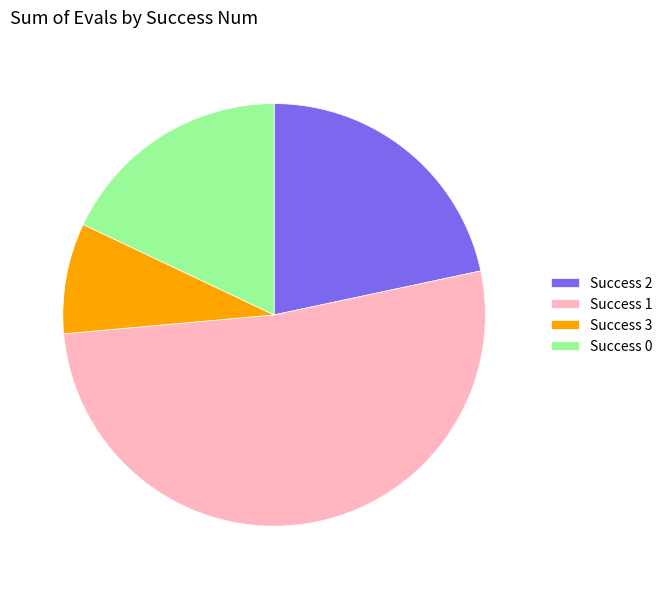

Is the sum of Success 2 and Success 3 greater than half?

No